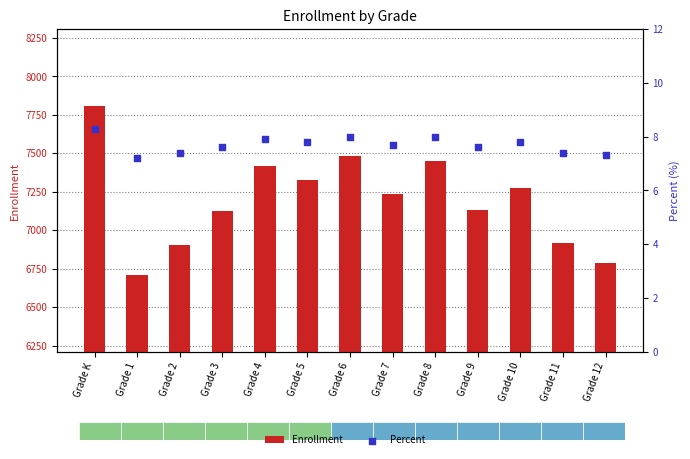

Which series has the largest total across all categories?

Enrollment